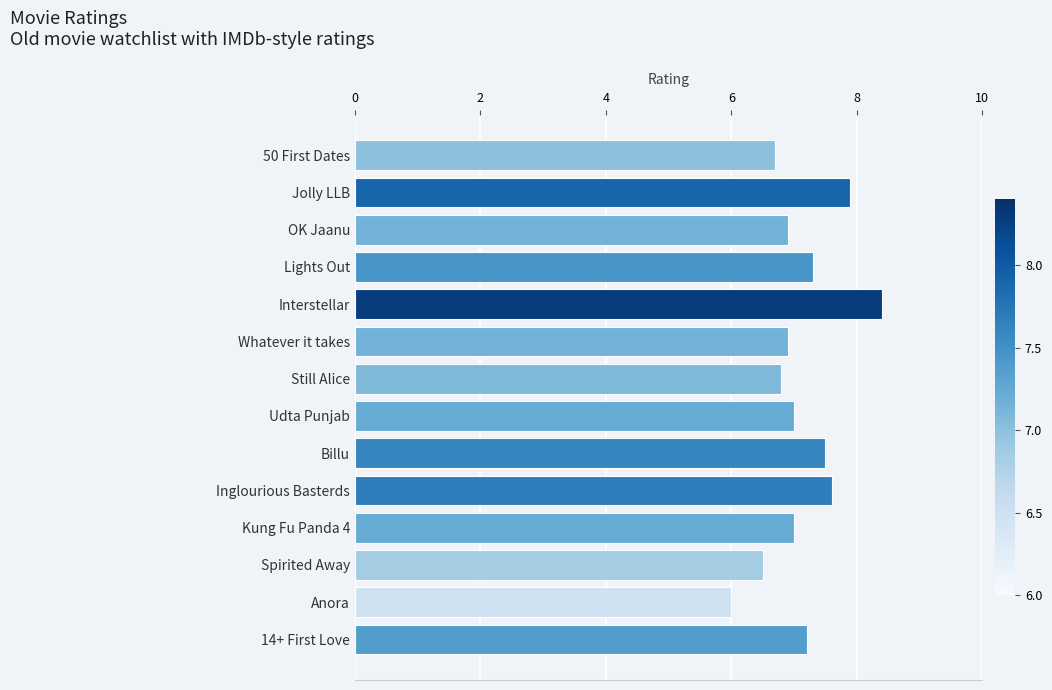

What value does the data have at Anora?

6.0